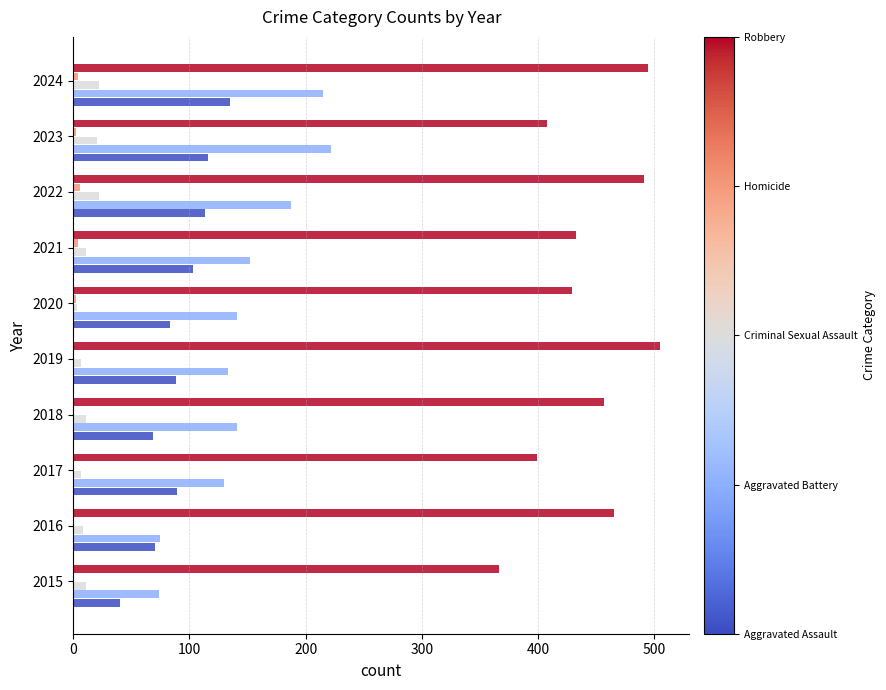

What is the greatest value displayed?

505